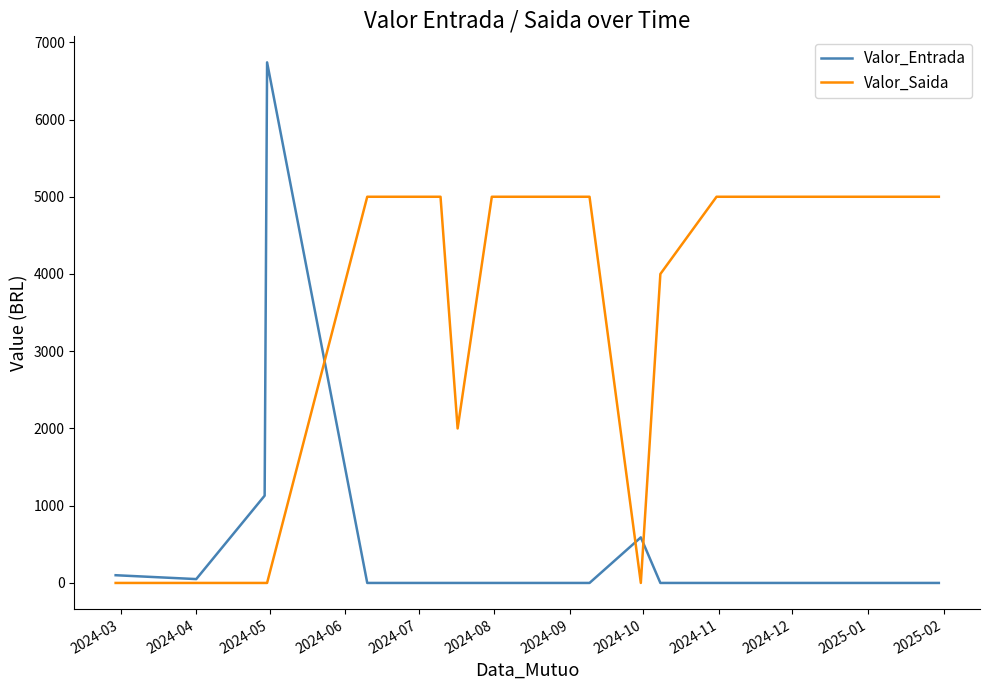

Count the number of data series in this chart.

2